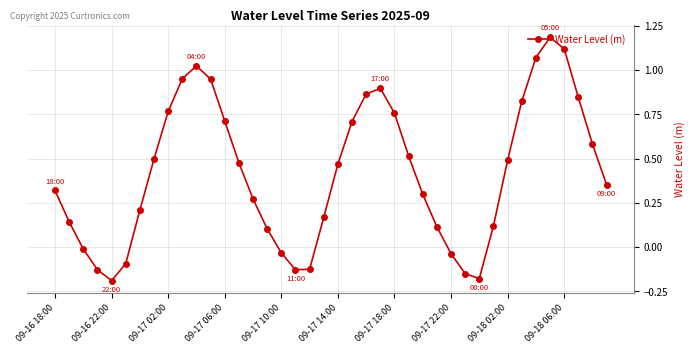

How many lines are shown in the chart?

1